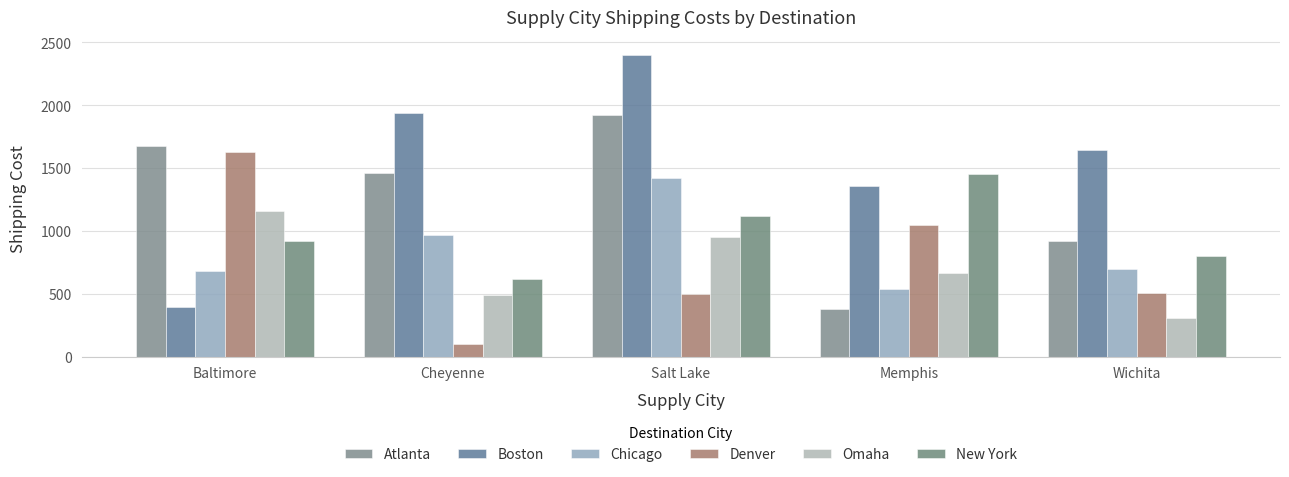

Which series has the largest total across all categories?

Boston